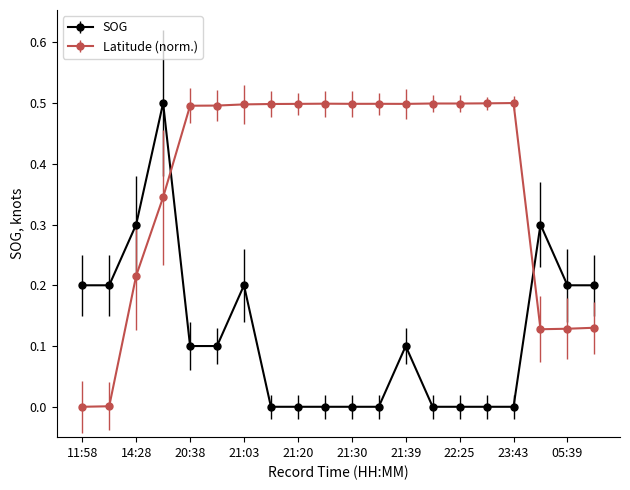

How many intersections are there between SOG and Latitude (norm.)?

2